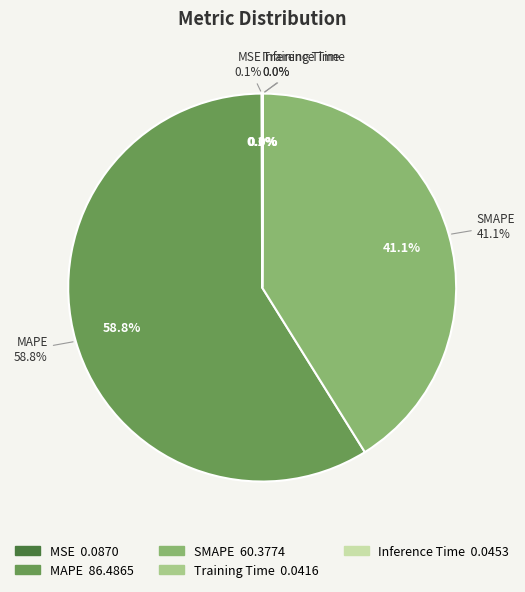

Rank the categories by value from highest to lowest.

MAPE, SMAPE, MSE, Inference Time, Training Time